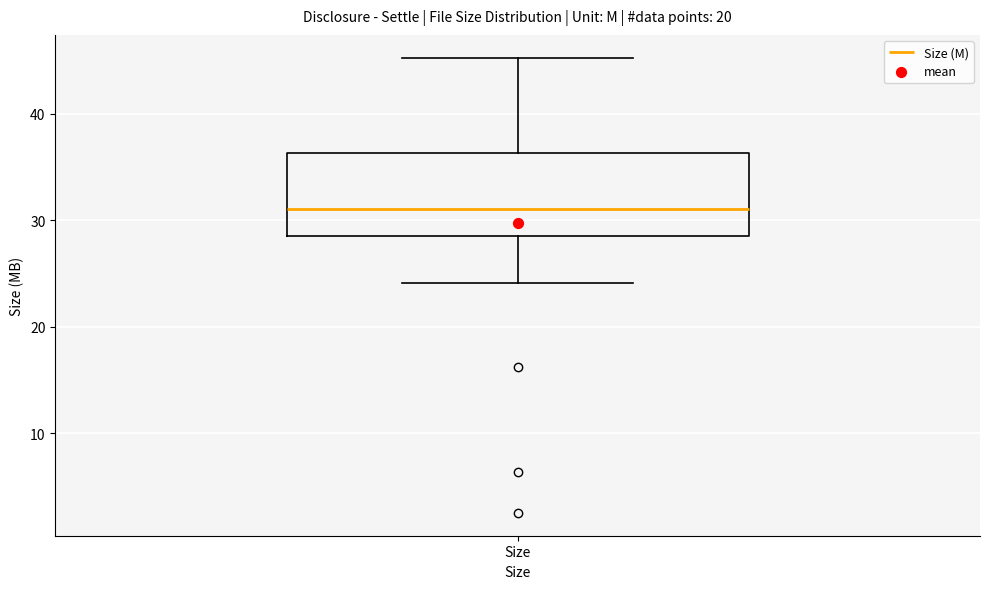

Where does the upper whisker of the box for Size end on the y-axis? The values are not printed on the chart, so give them approximately, as read against the axis.

45